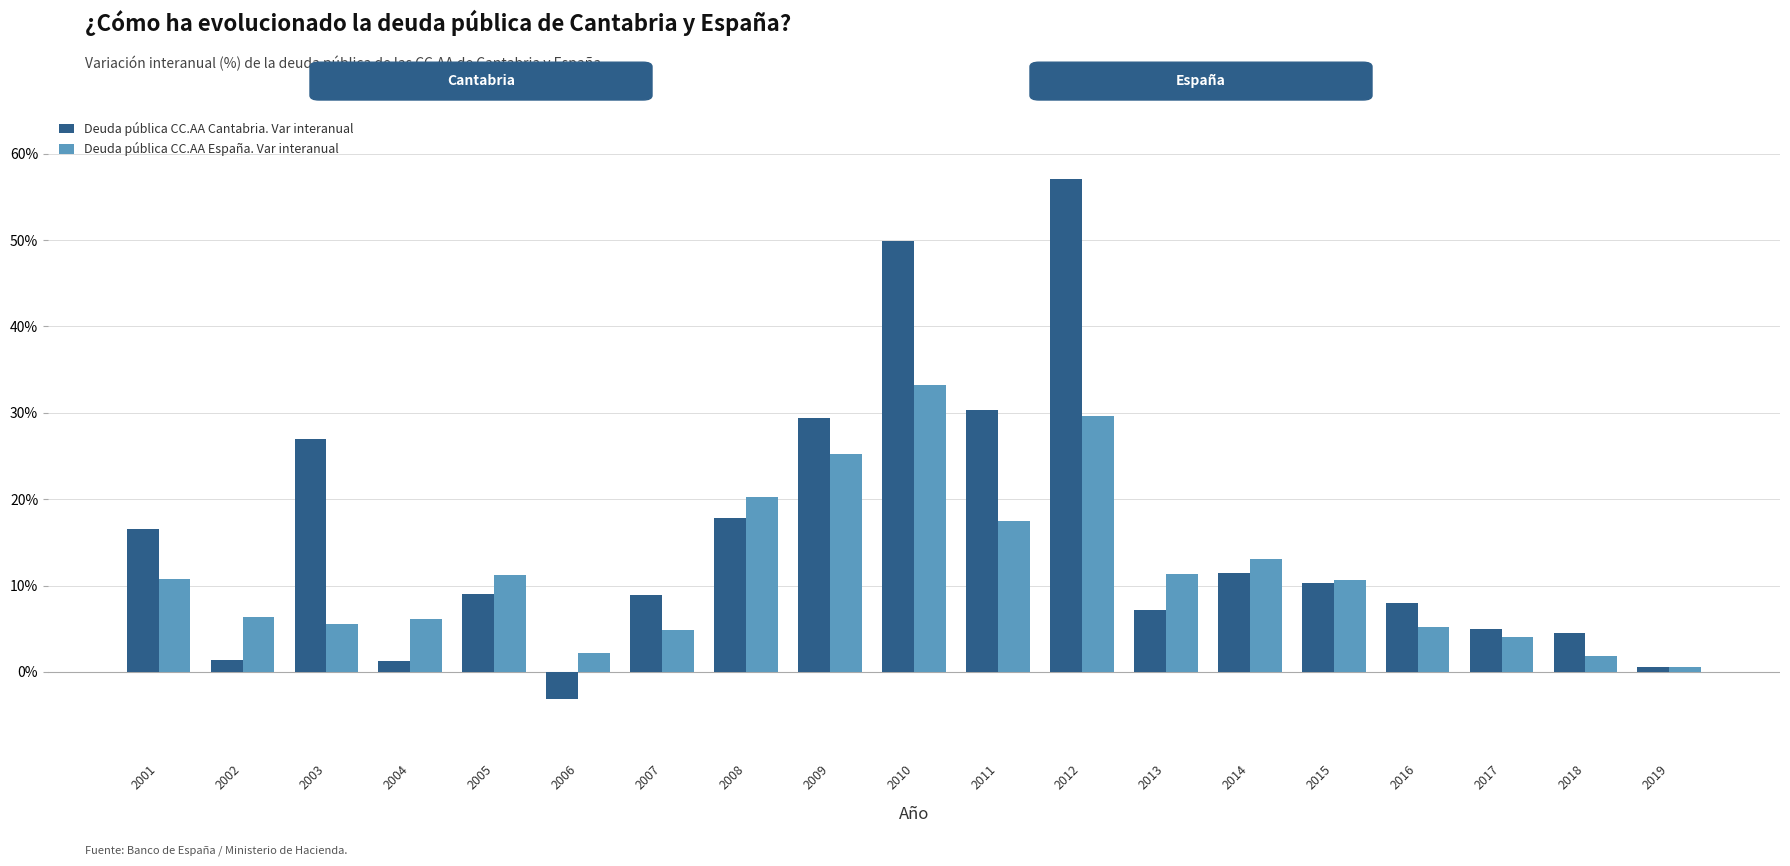

What is the difference between the maximum and minimum values in the Deuda pública CC.AA España. Var interanual series?

32.6